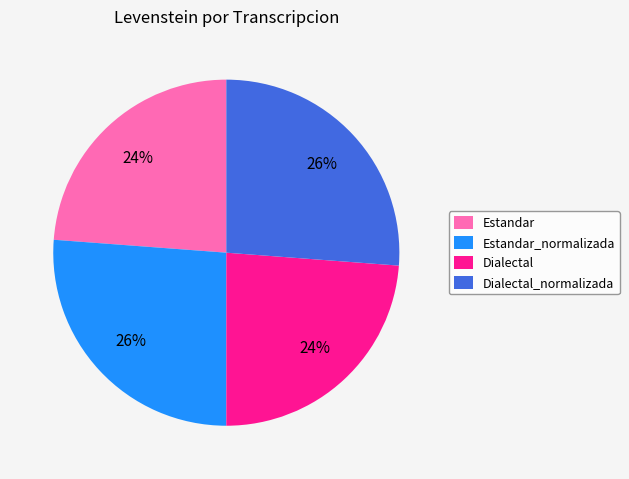

Is there any slice that represents more than half of the pie?

No